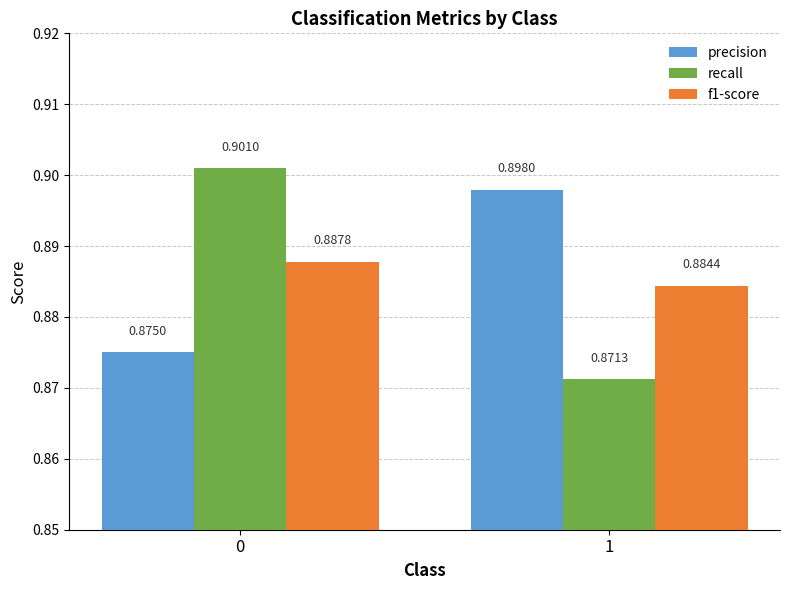

Which series has the widest spread of values?

recall